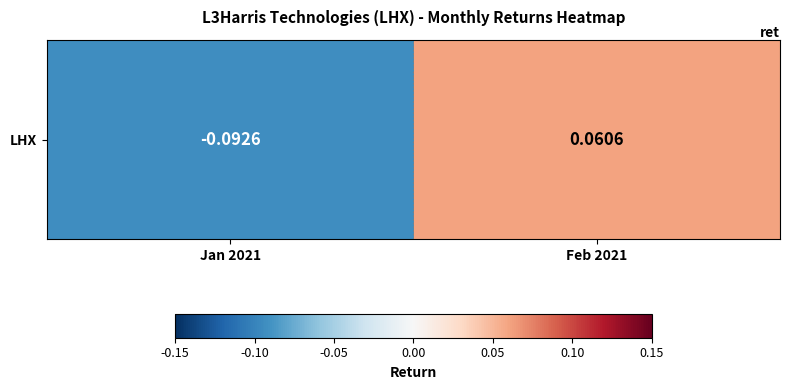

Which category has the lowest value across all series?

Jan 2021